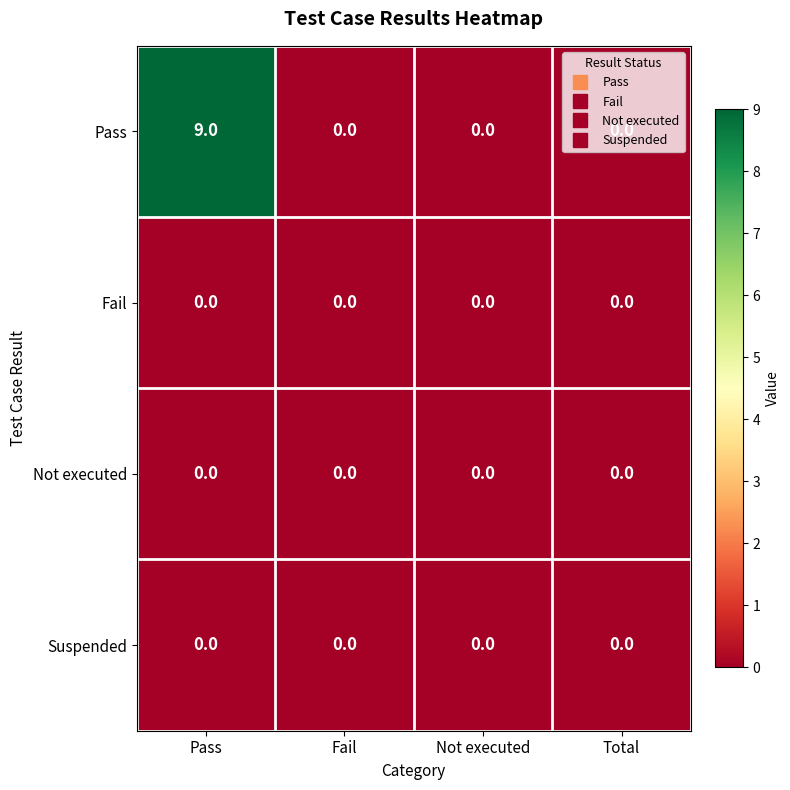

The Fail series shows 0 at Not executed. True or false?

True